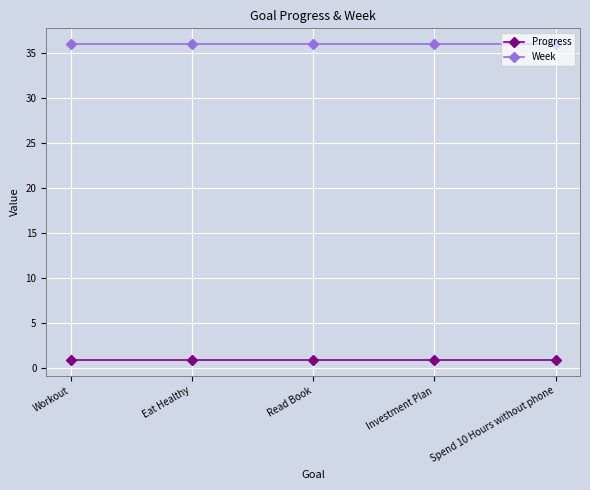

At how many categories does at least one series exceed 12?

5